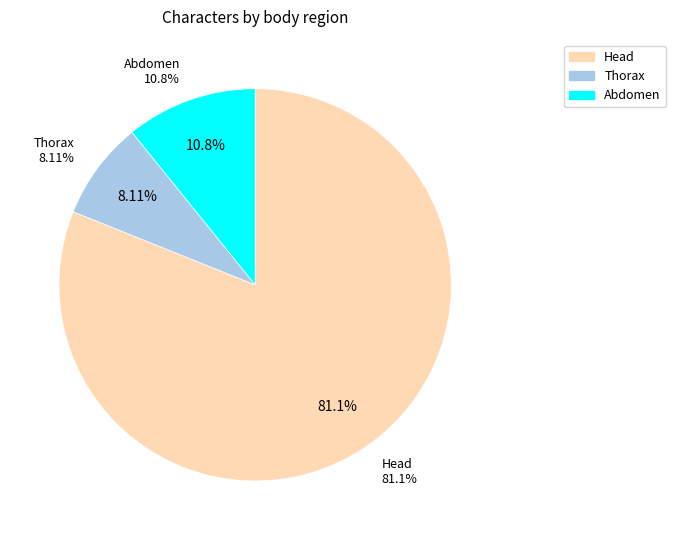

Is it true that Abdomen is 2% of the pie?

False